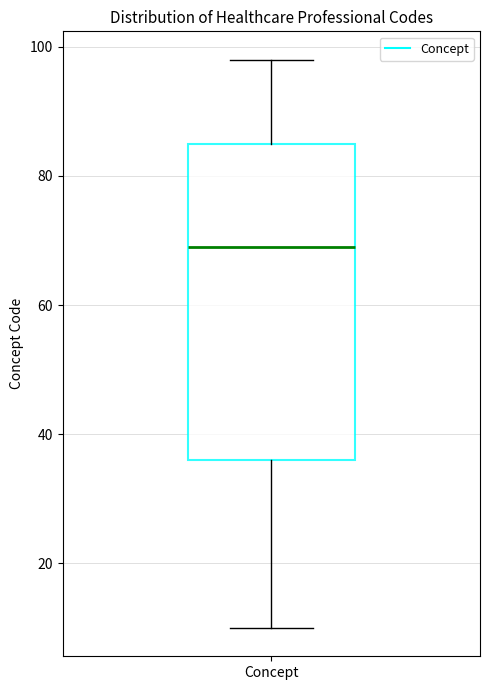

Where is the upper edge of the box for Concept on the y-axis? The values are not printed on the chart, so give them approximately, as read against the axis.

86